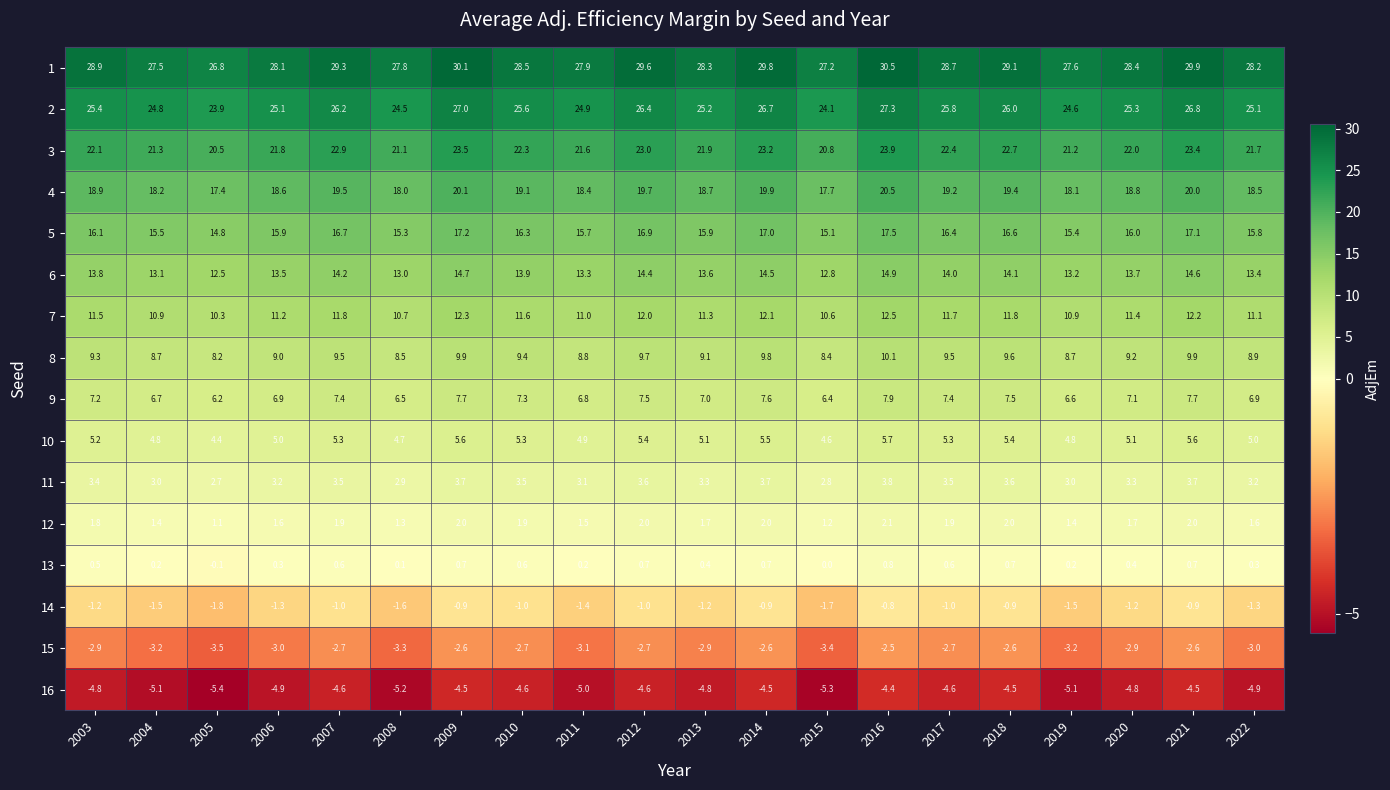

How many data points does each series have?

20